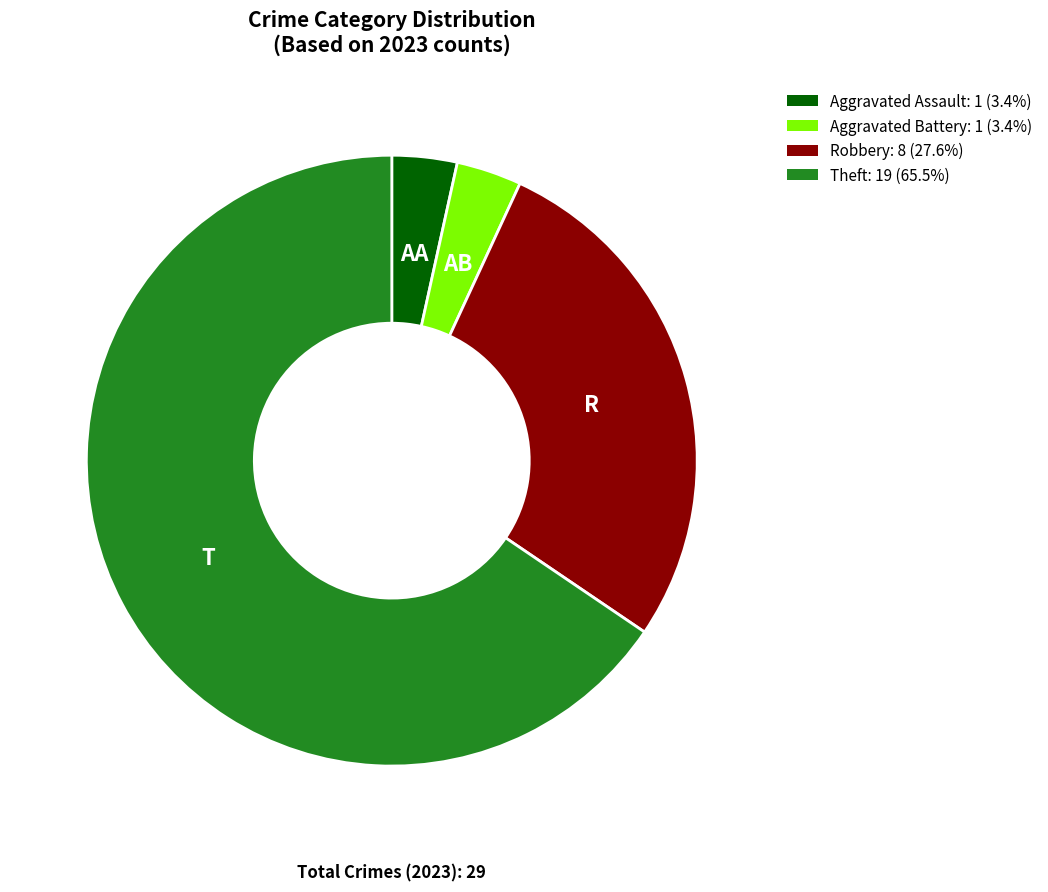

Count the number of slices in the pie.

4